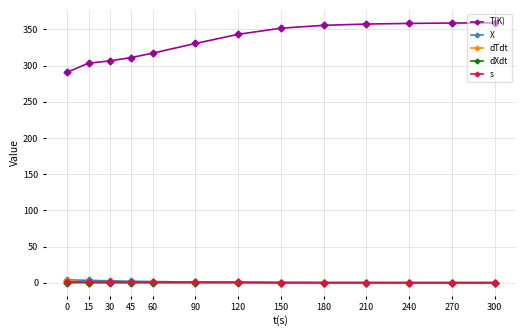

How many categories are shown in the chart?

13